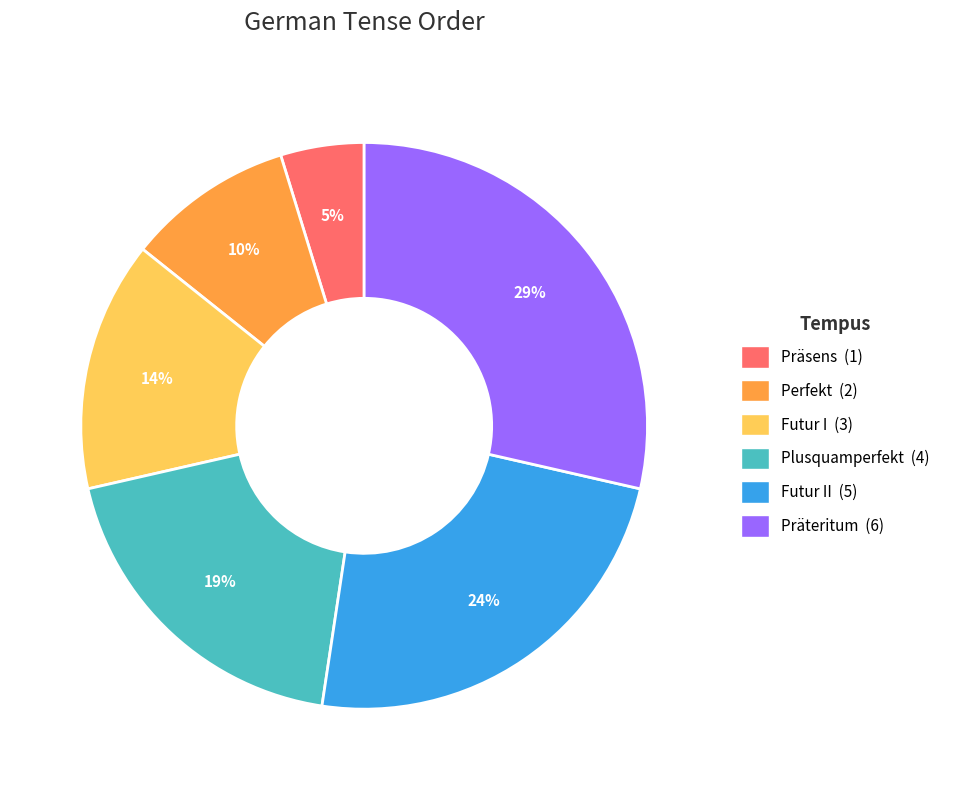

Does any single category account for the majority?

No